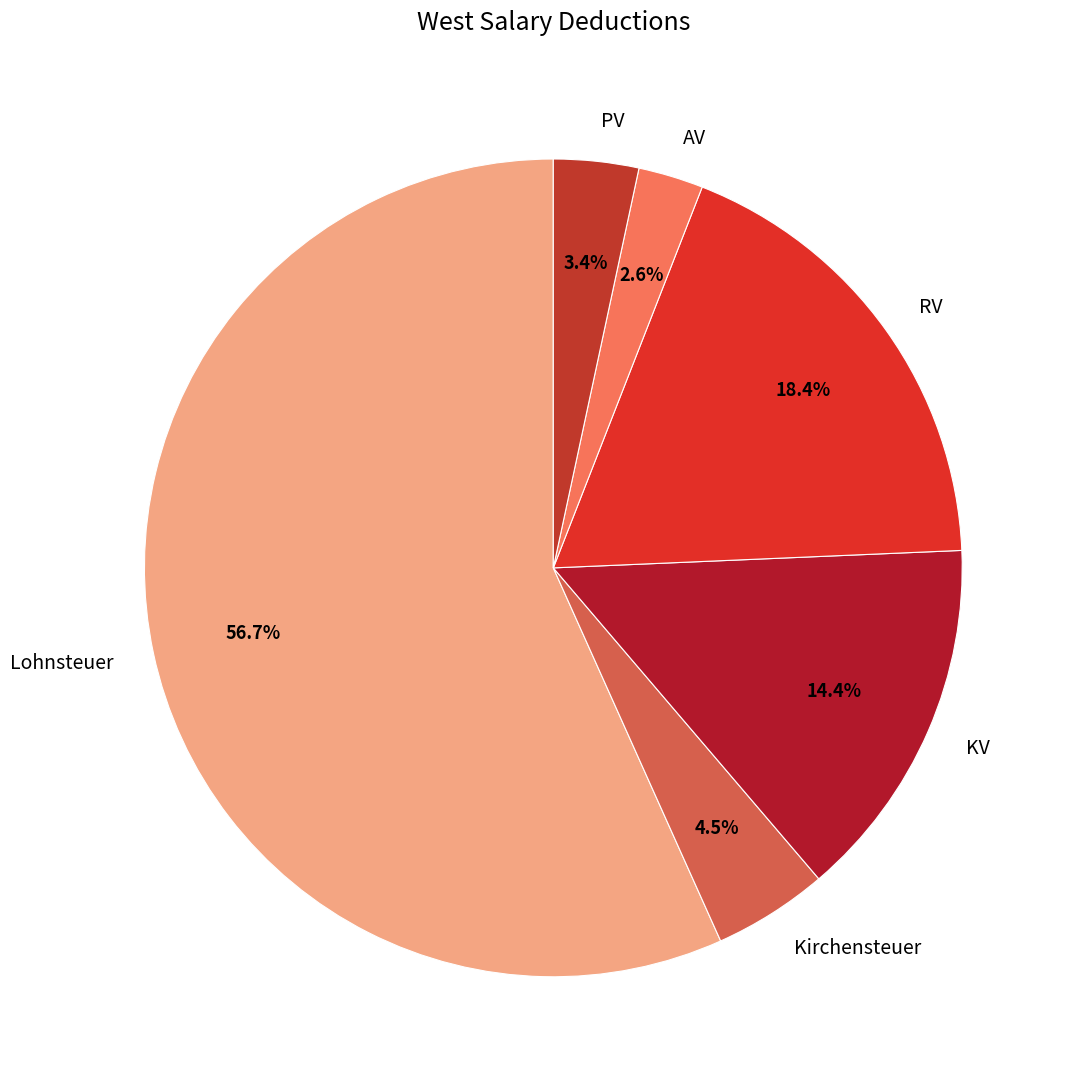

Do RV and Lohnsteuer together represent more than half of the pie?

Yes